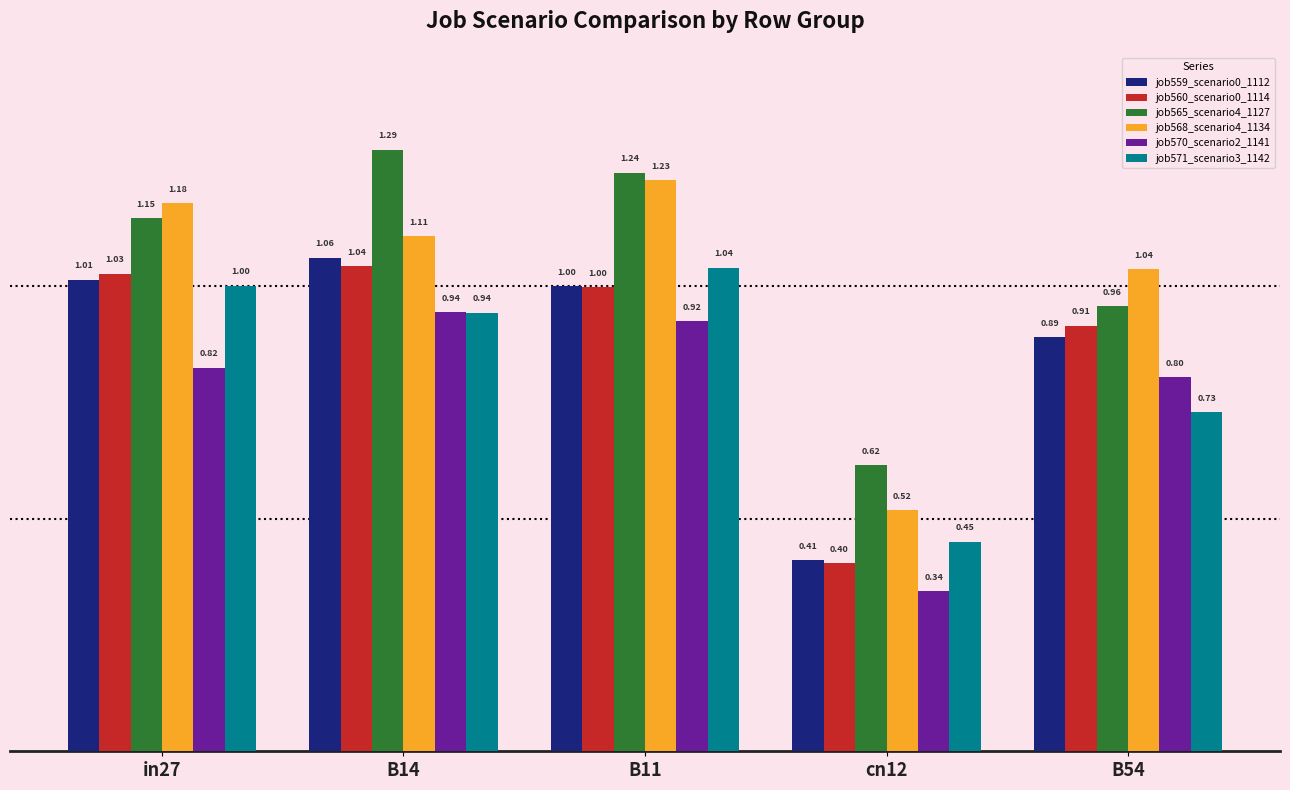

What is the minimum value for job560_scenario0_1114?

0.4